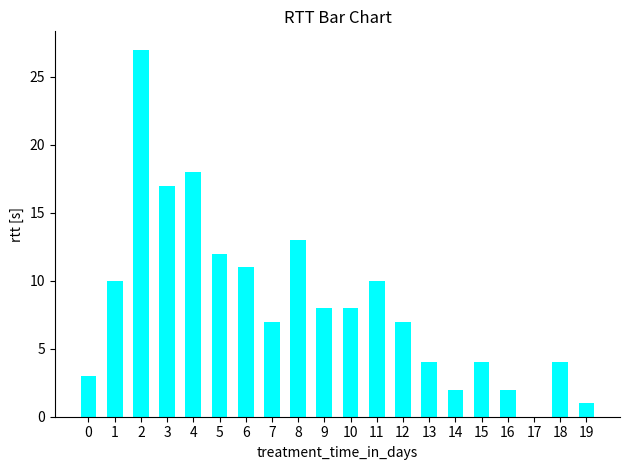

How many series are shown in this chart?

1